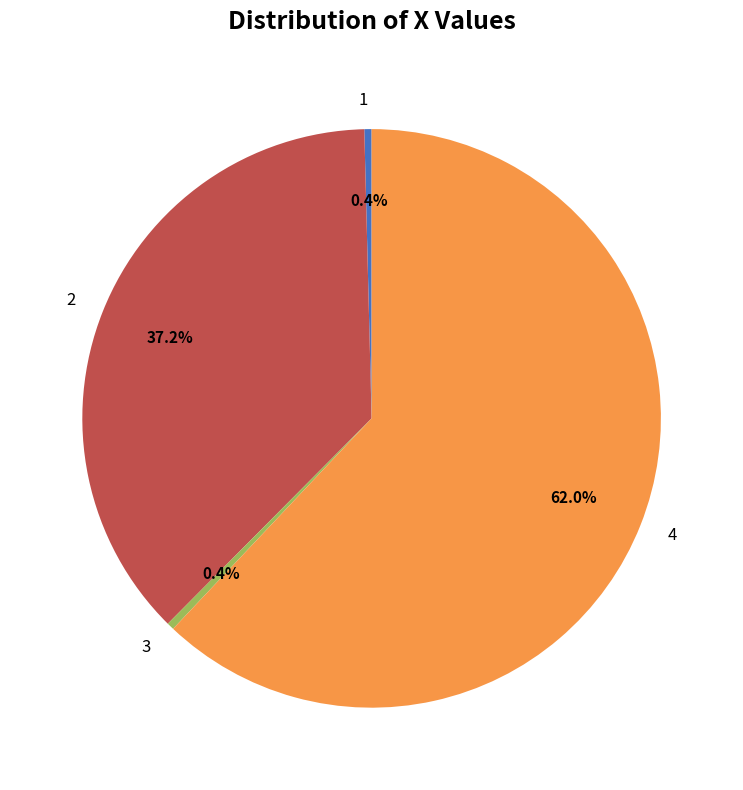

True or false: 2 accounts for 37% of the total.

True